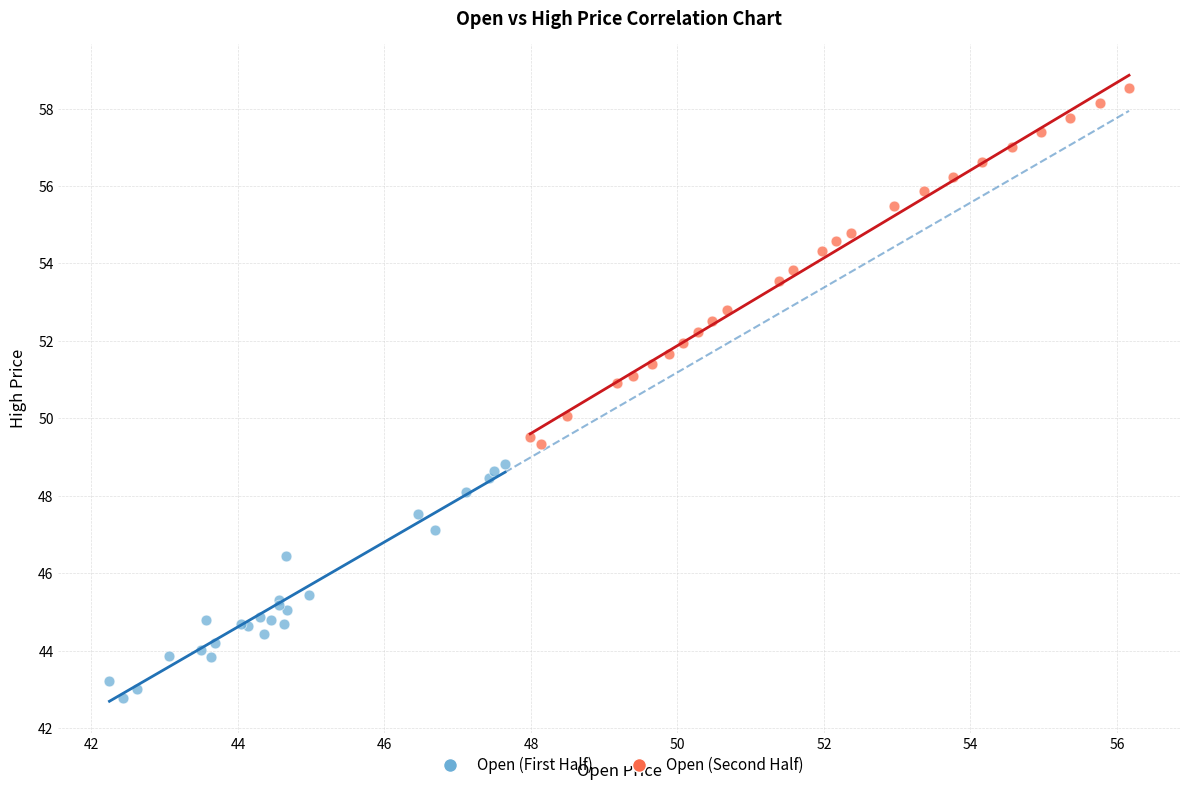

Which series reaches the minimum Y coordinate?

Open (First Half)